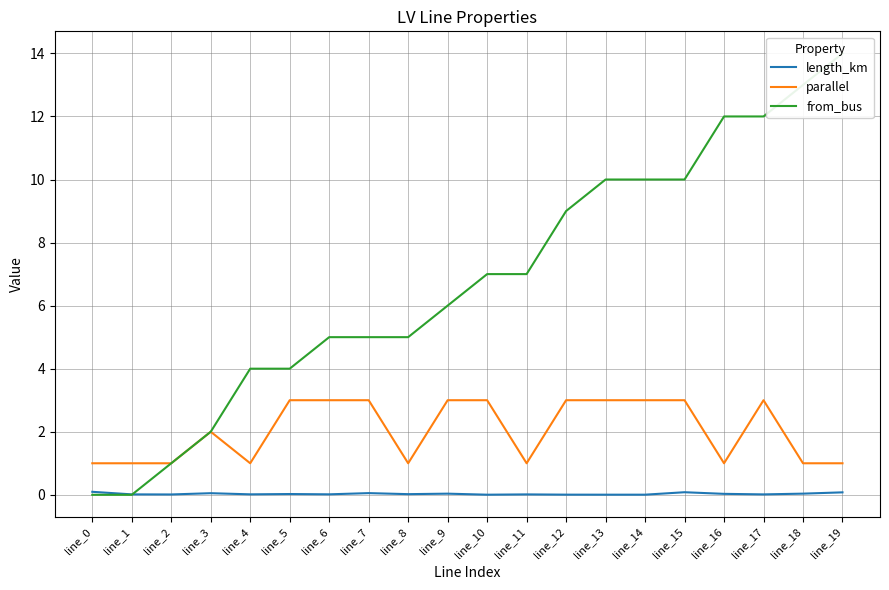

What is the difference between the maximum and minimum values in the length_km series?

0.1